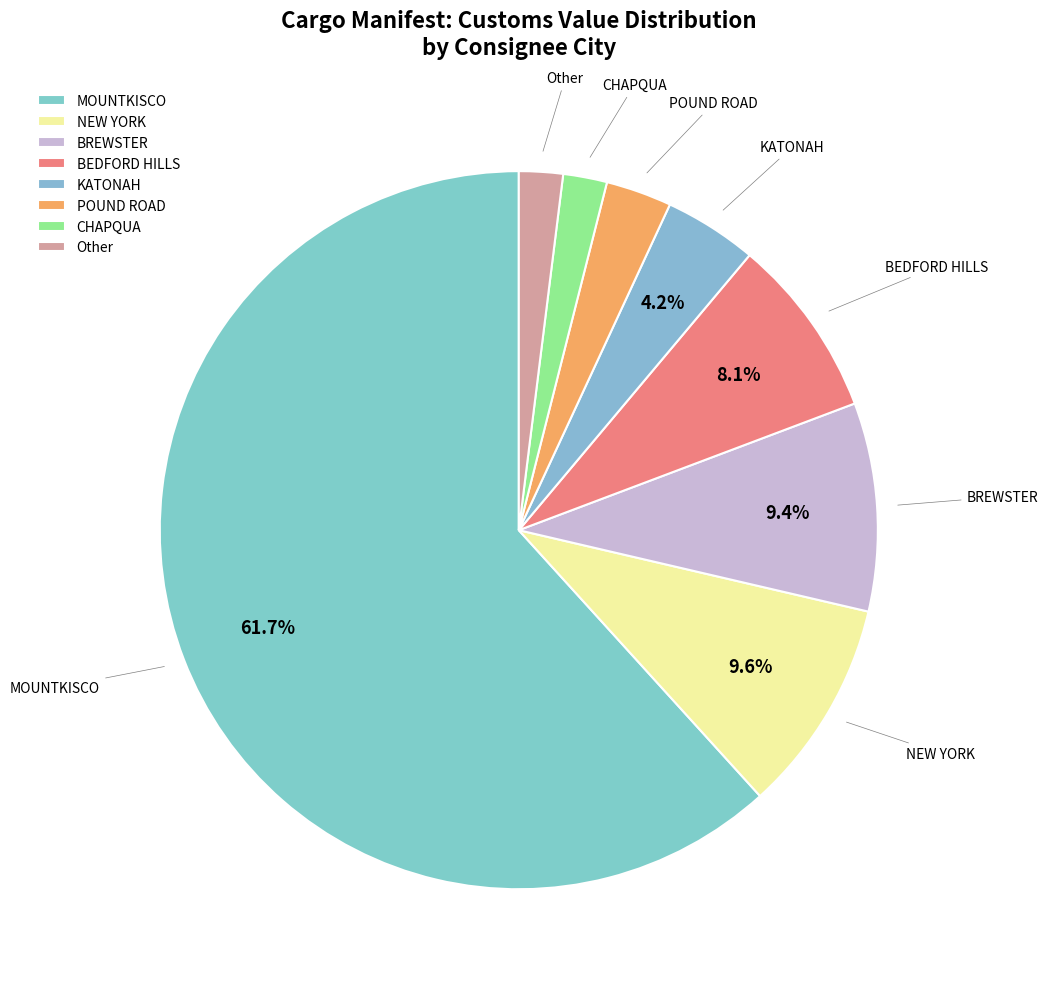

Which slice is the largest?

MOUNTKISCO